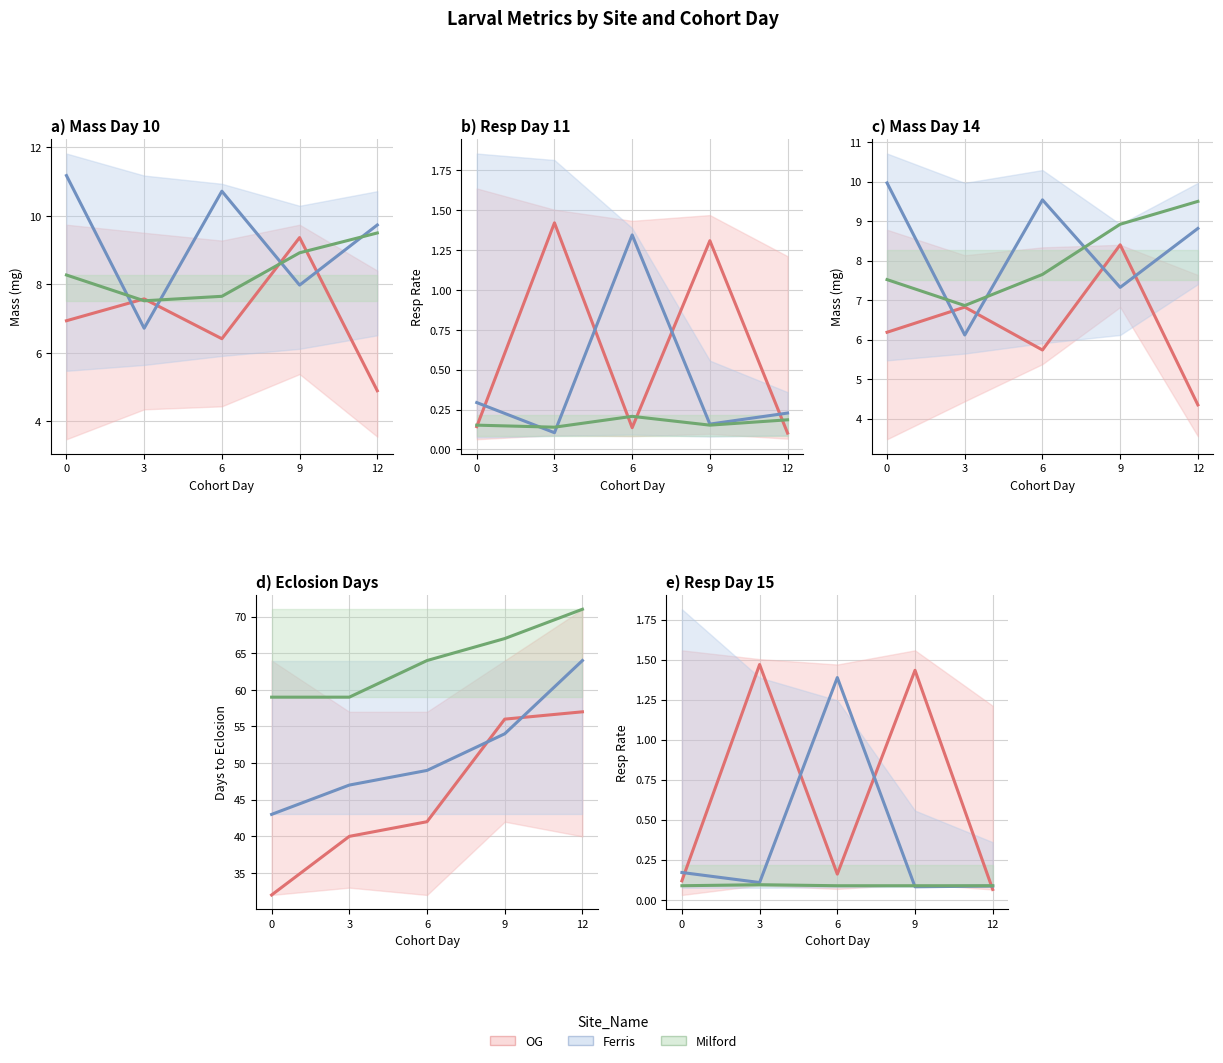

What are all the series names shown in the legend?

OG, Ferris, Milford